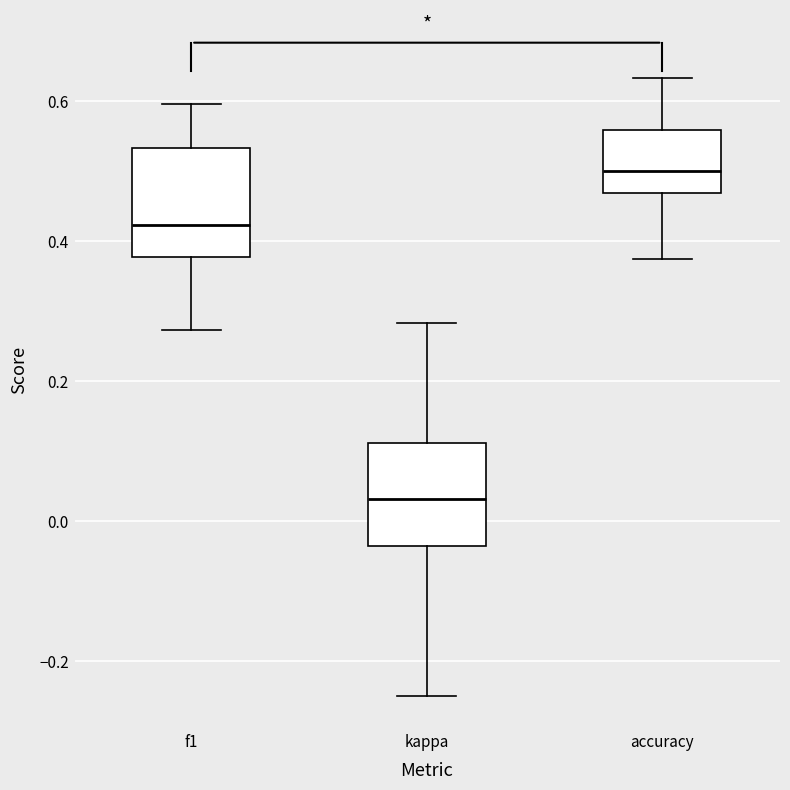

Reading left to right, read every box against the y-axis: the position of its median line, the range the box covers, and the ends of its whiskers. The values are not printed on the chart, so give them approximately, as read against the axis.

f1: median 0.42, box 0.38 to 0.54, whiskers 0.28 to 0.60
kappa: median 0.04, box -0.04 to 0.12, whiskers -0.24 to 0.28
accuracy: median 0.50, box 0.46 to 0.56, whiskers 0.38 to 0.64